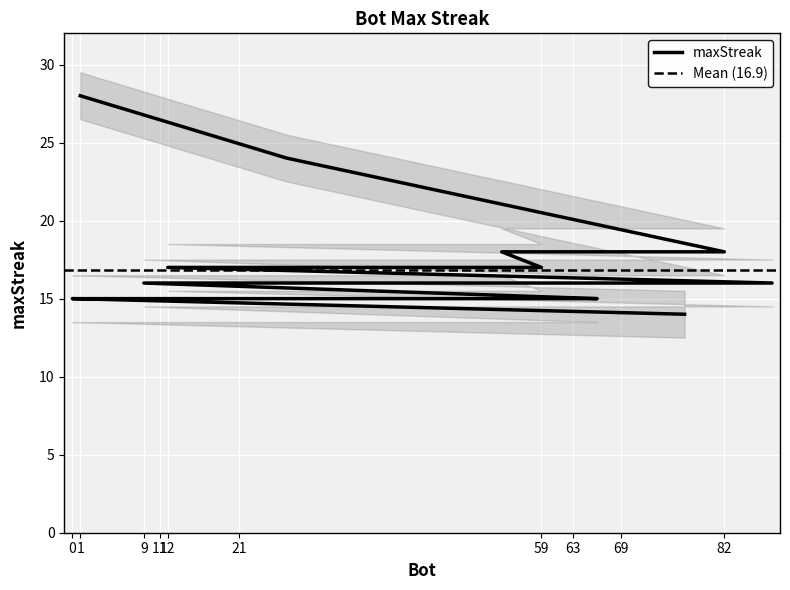

What is the change in value from 54 to 11?

-3